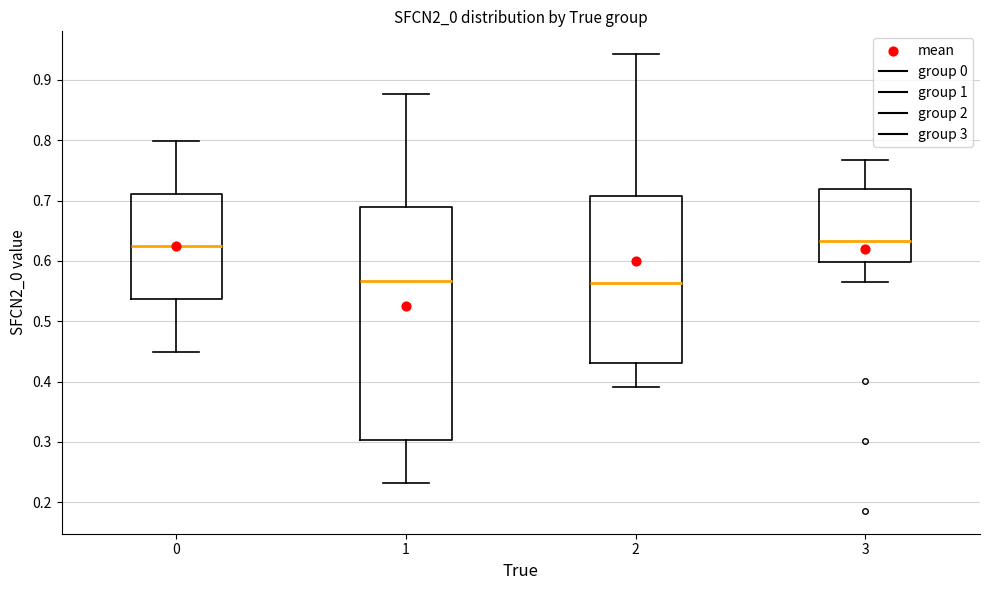

Comparing the boxes themselves (not the whiskers), which one is the tallest?

1